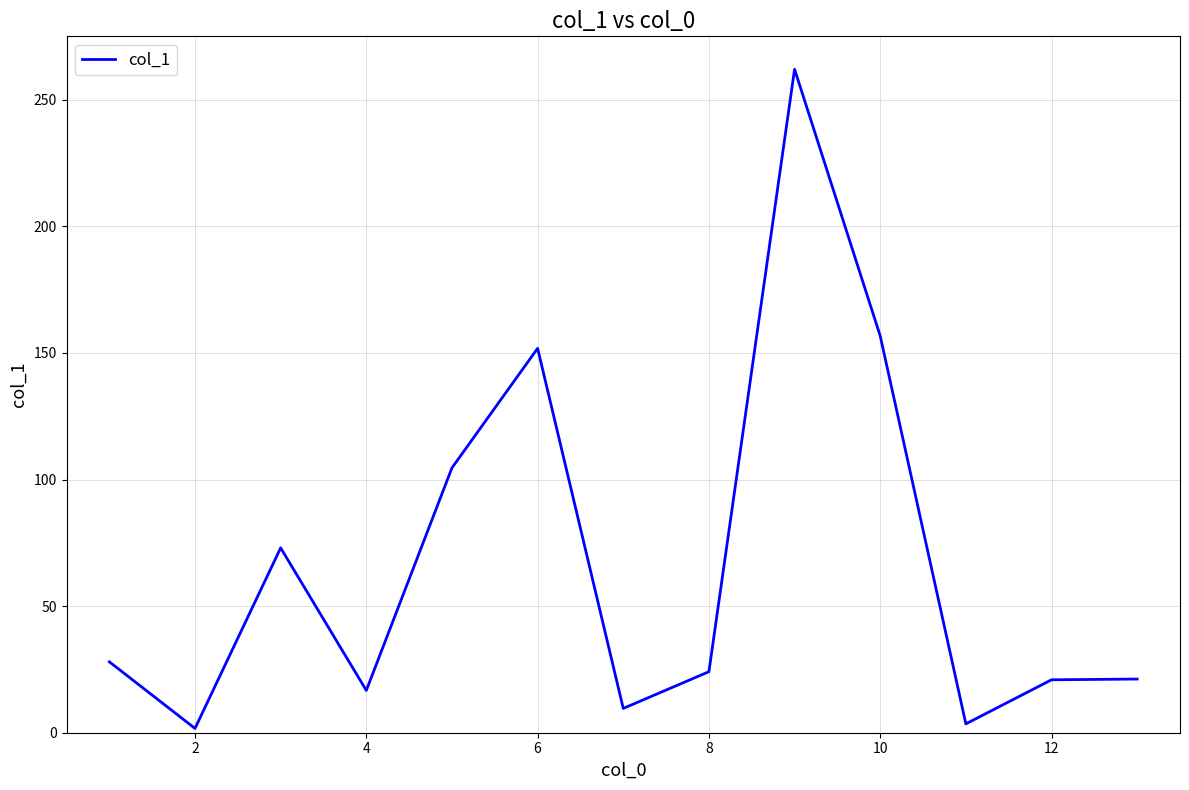

What is the greatest value displayed?

262.0